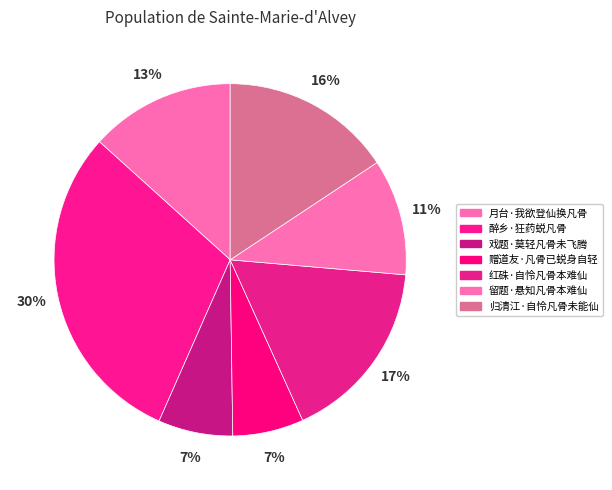

How many segments does this pie chart have?

7